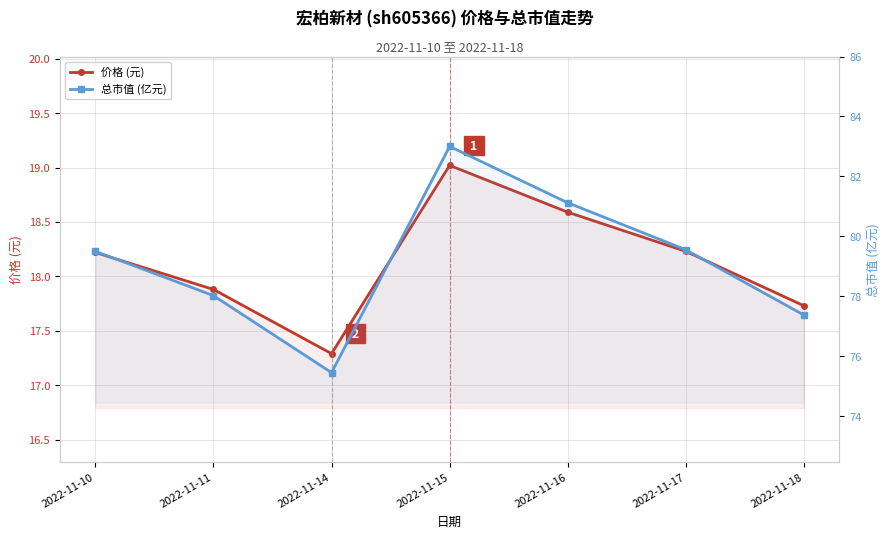

What is the spread (max minus min) of values at 2022-11-14?

58.2